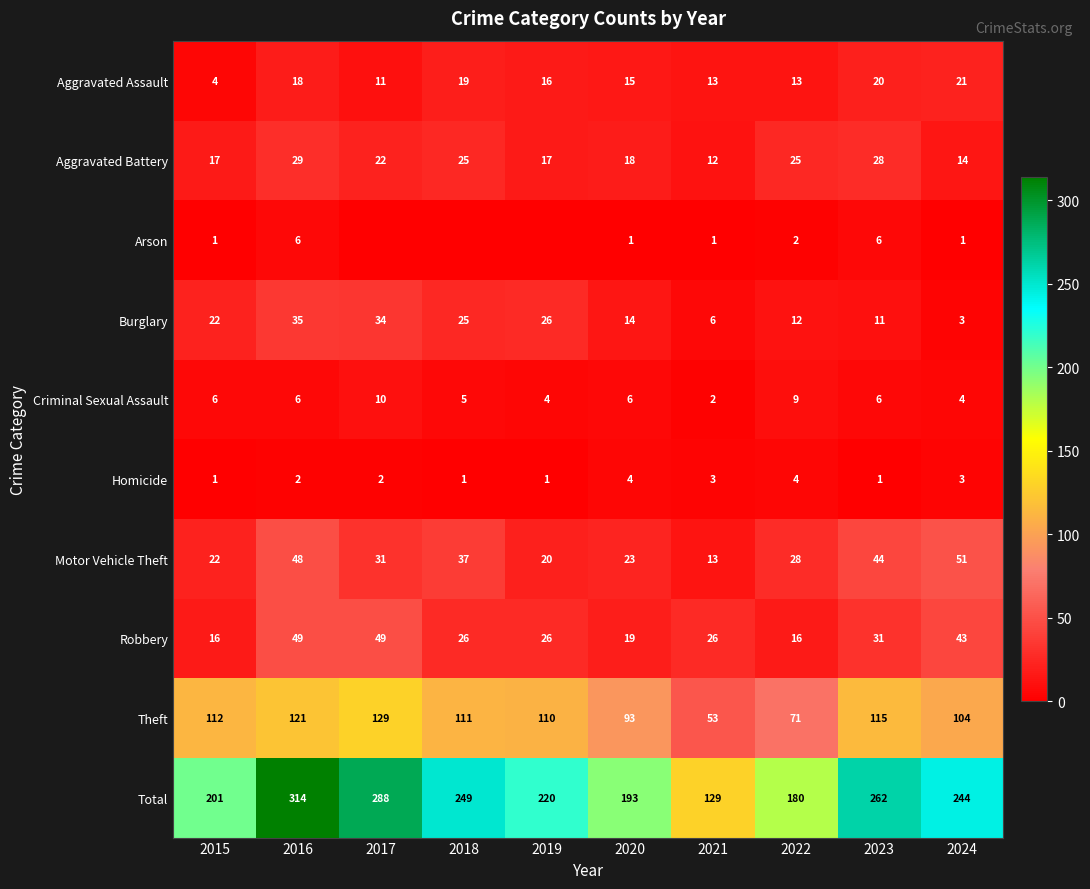

Where is Aggravated Assault nearest to the value 12?

2017